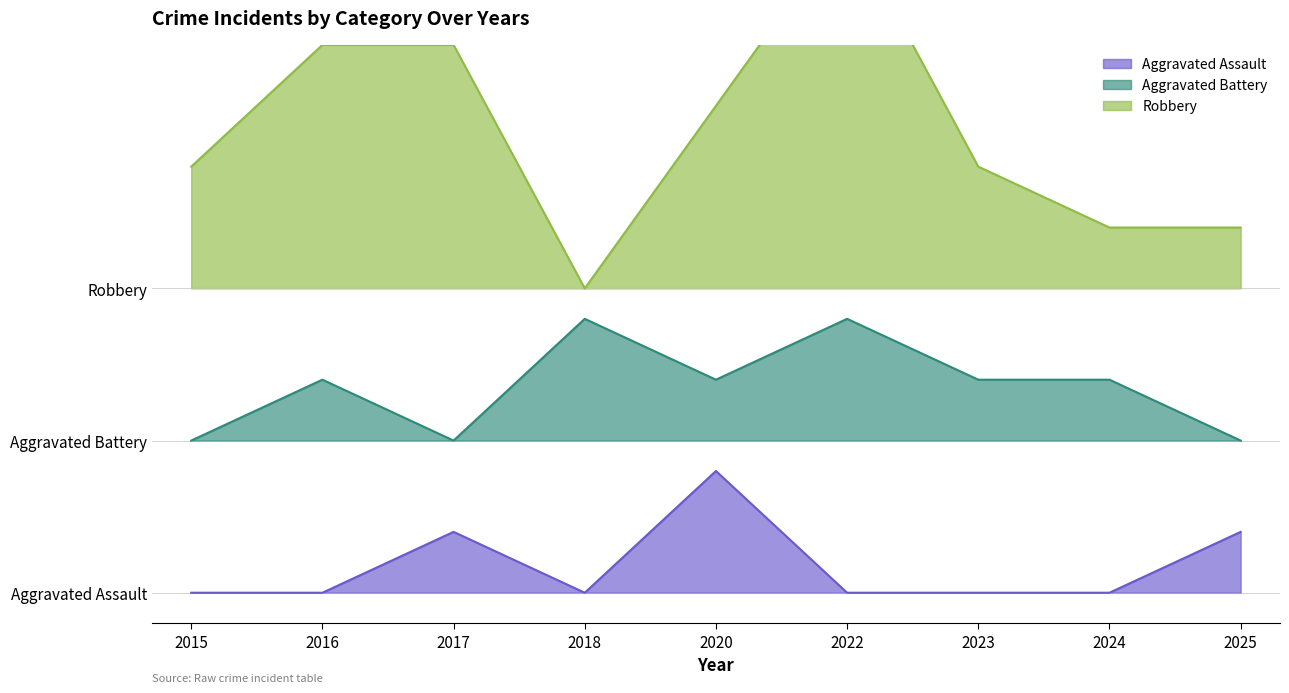

How many interior local valleys does the Robbery series have?

1